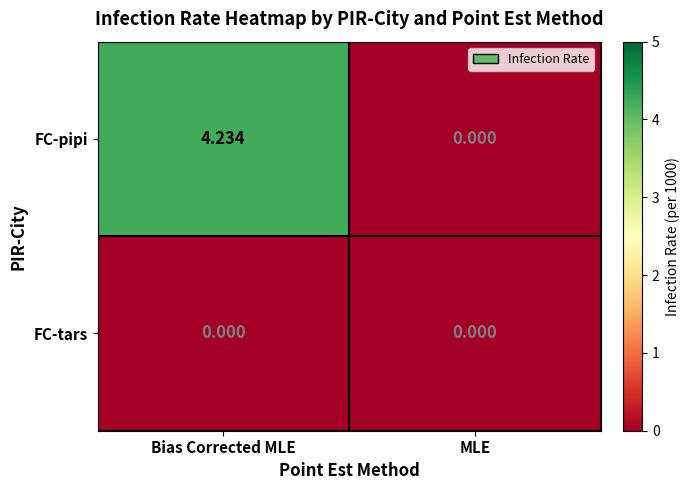

Is the value of FC-tars at MLE greater than the value of FC-pipi at Bias Corrected MLE?

No